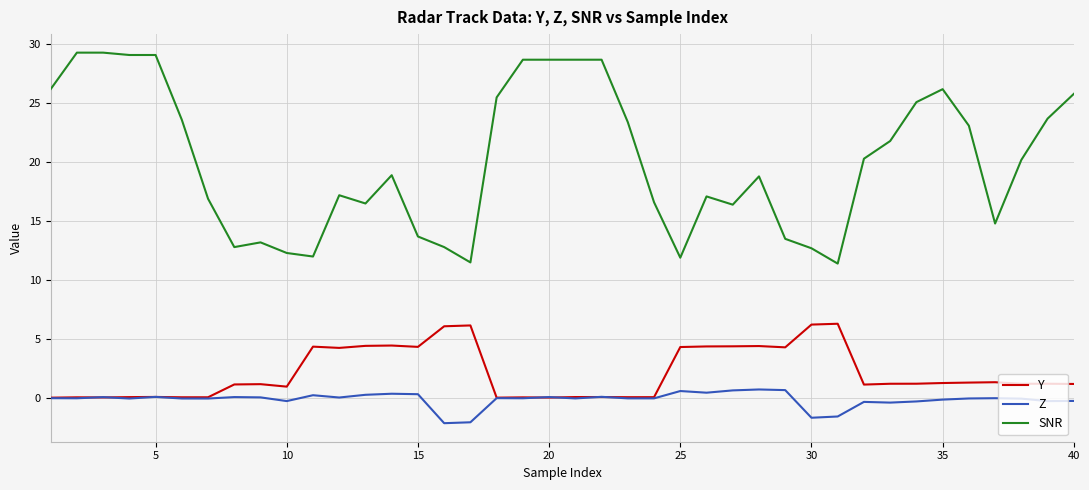

Which series has the largest total across all categories?

SNR